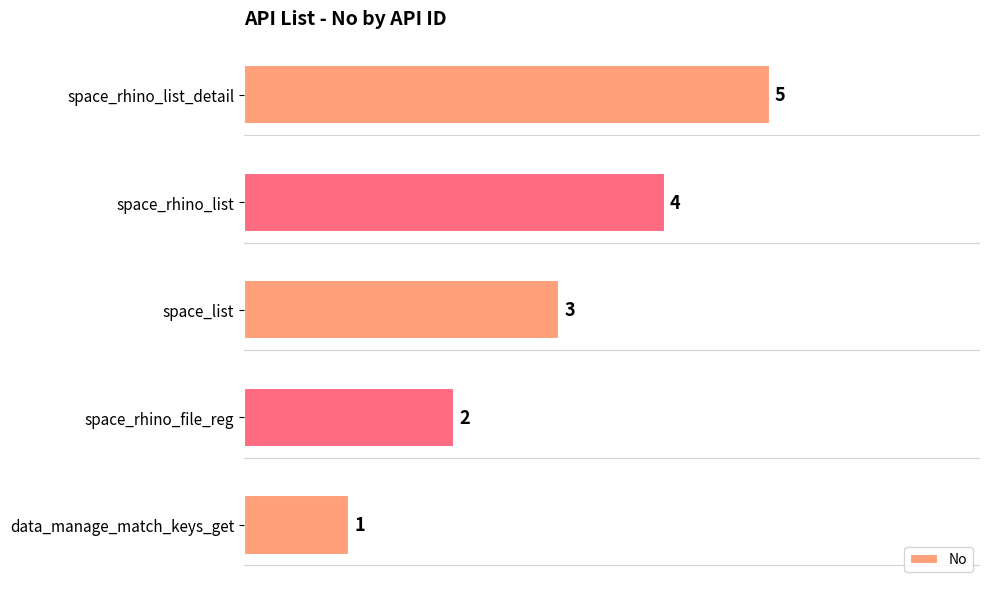

Does the chart contain any negative values?

No